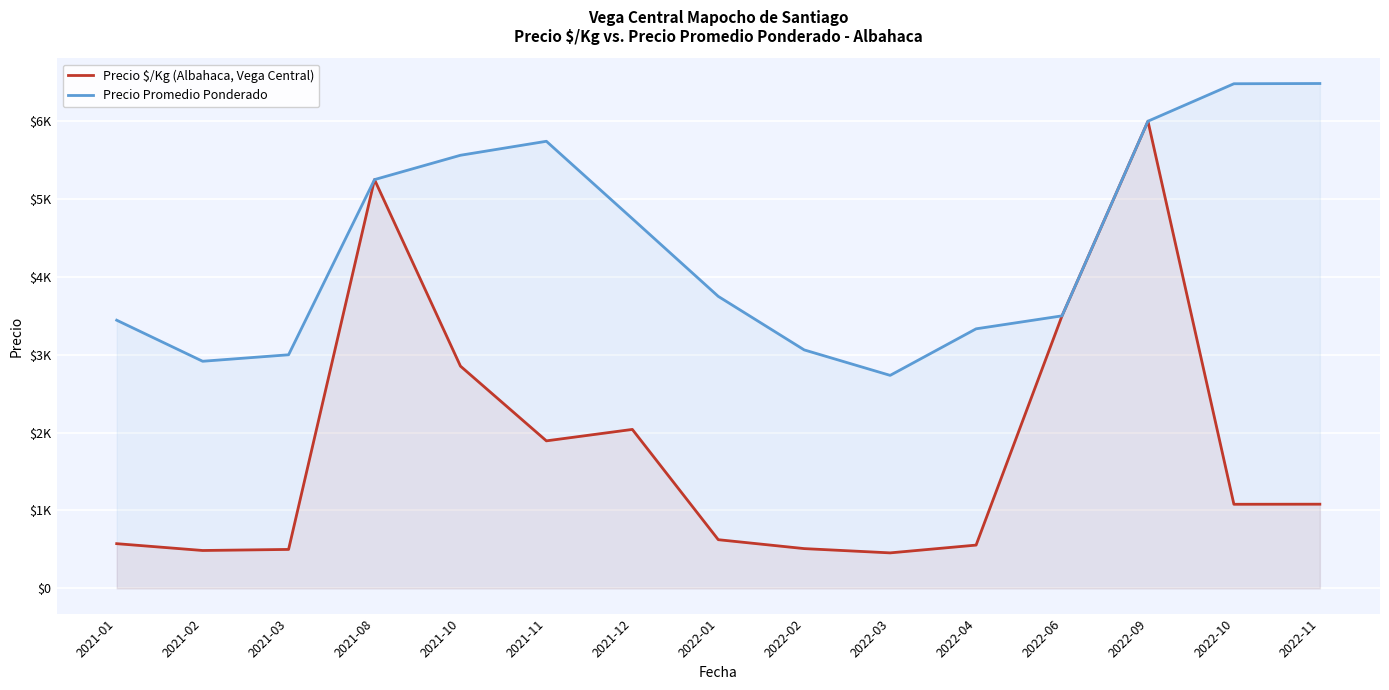

Which category has the highest value in the Precio $/Kg (Albahaca, Vega Central) series?

2022-09